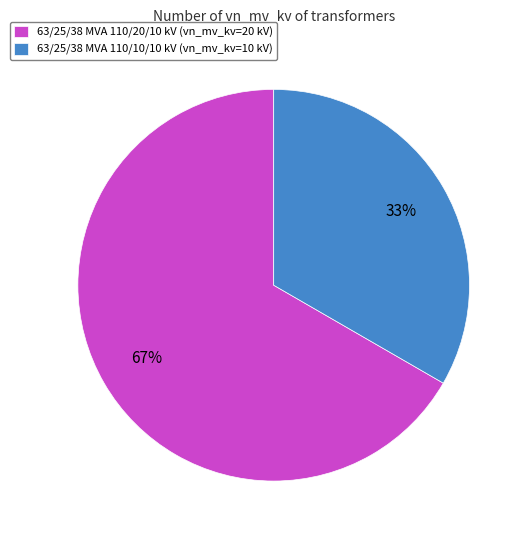

Approximately how many times larger is the value at 63/25/38 MVA 110/20/10 kV (vn_mv_kv=20 kV) compared to 63/25/38 MVA 110/10/10 kV (vn_mv_kv=10 kV)?

2.0